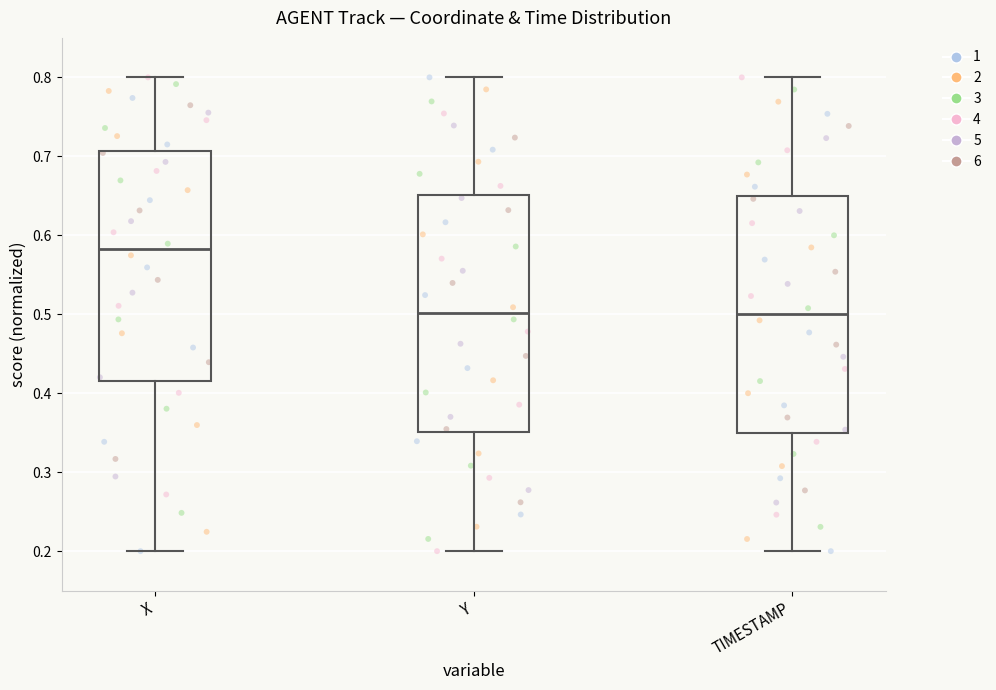

Reading left to right, transcribe this box plot: for each box, give where its median line is, the range the box spans, and where its two whiskers end, as read against the y-axis. The values are not printed on the chart, so give them approximately, as read against the axis.

X: median 0.58, box 0.42 to 0.71, whiskers 0.20 to 0.80
Y: median 0.50, box 0.35 to 0.65, whiskers 0.20 to 0.80
TIMESTAMP: median 0.50, box 0.35 to 0.65, whiskers 0.20 to 0.80